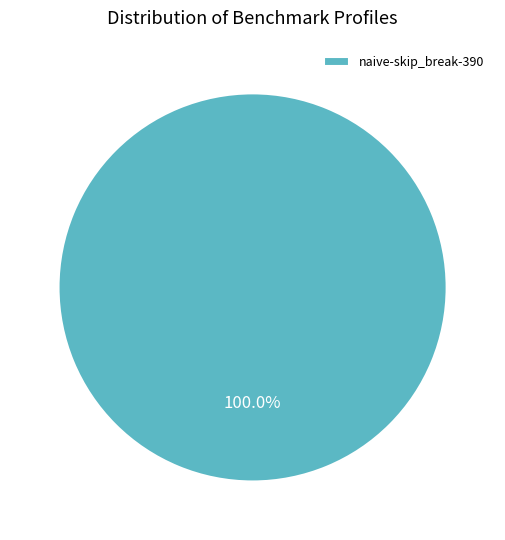

Which slice represents more than half of the pie?

naive-skip_break-390